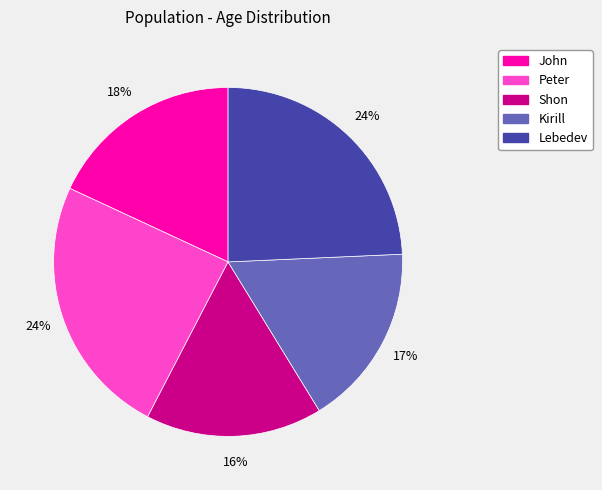

Do John and Kirill together represent more than half of the pie?

No